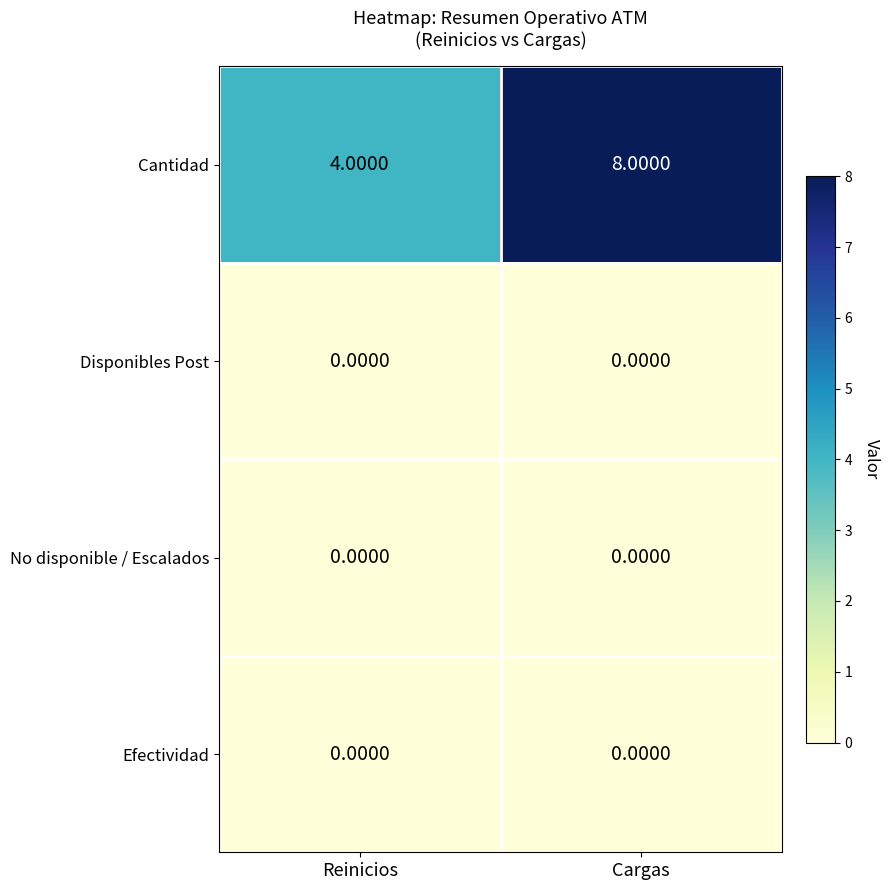

Between Reinicios and Cargas, which series saw the biggest shift?

Cantidad